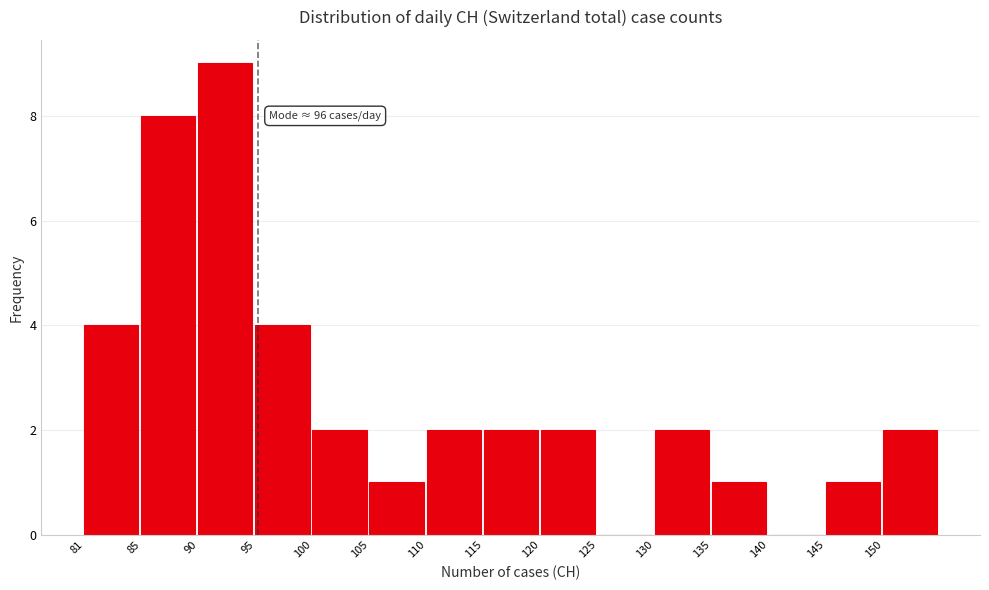

Reading right to left, what are all the values shown in this chart?

150=2	145=1	140=0	135=1	130=2	125=0	120=2	115=2	110=2	105=1	100=2	95=4	90=9	85=8	81=4